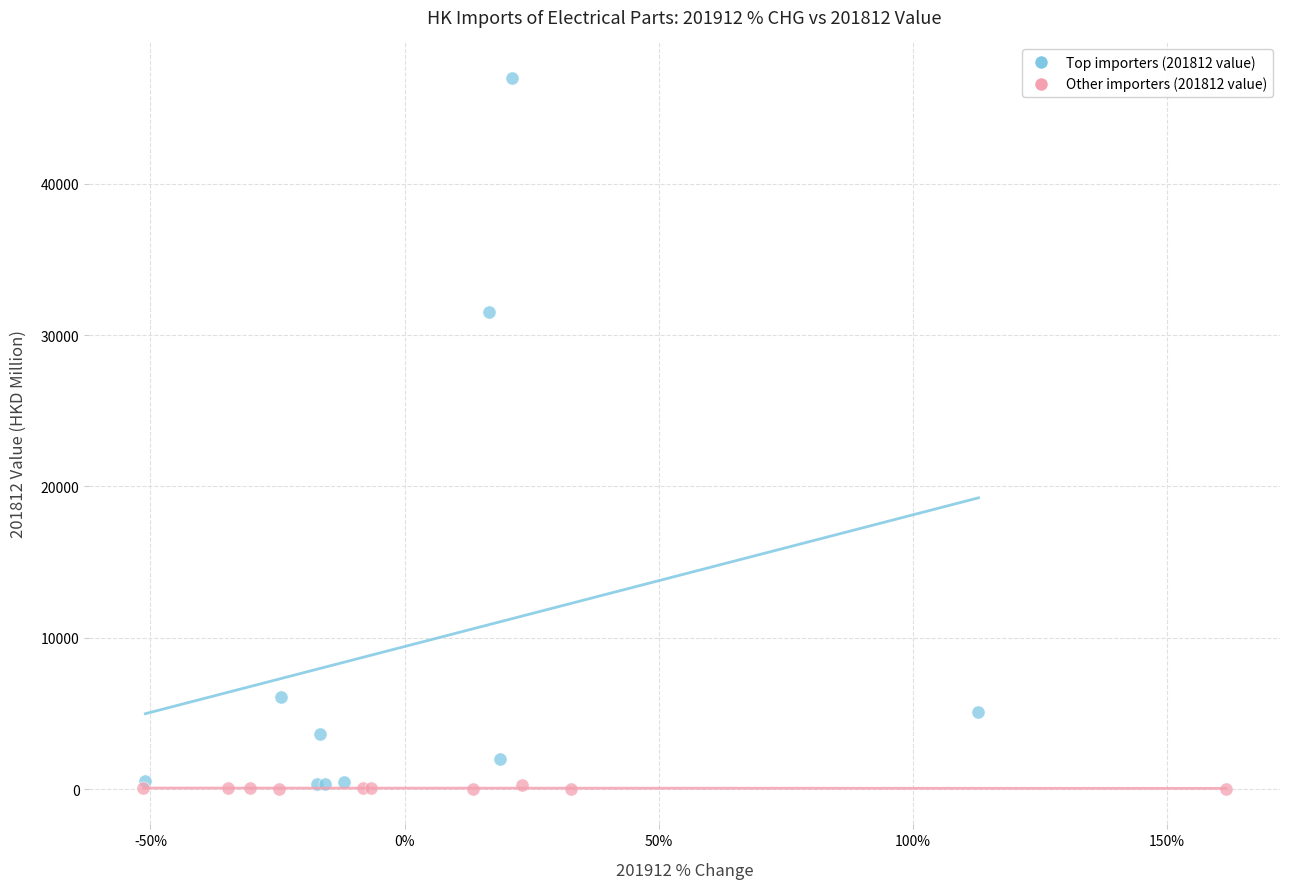

Which series reaches the maximum Y coordinate?

Top importers (201812 value)